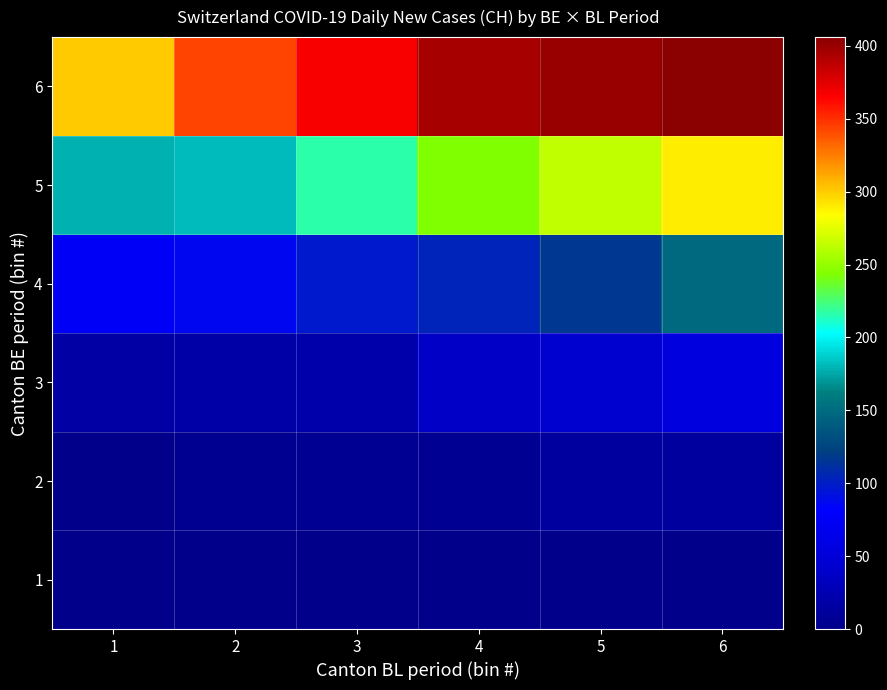

Which label corresponds to the largest value in the chart?

6